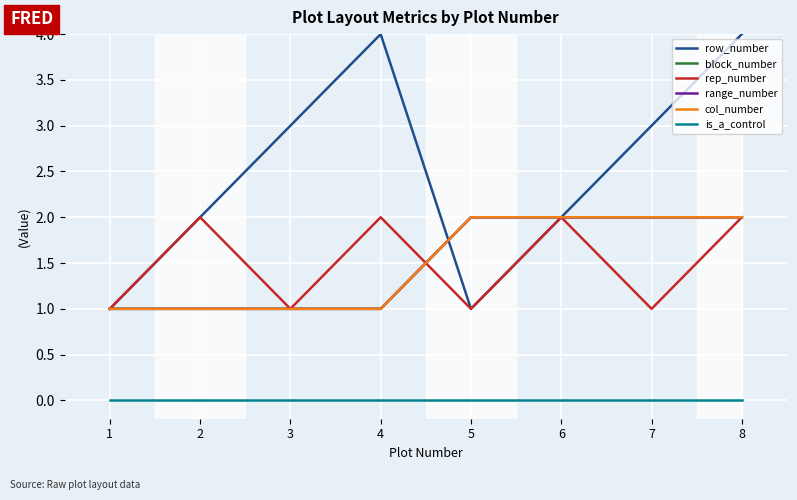

At 2, list the series in order from largest to smallest.

row_number, rep_number, block_number, range_number, col_number, is_a_control